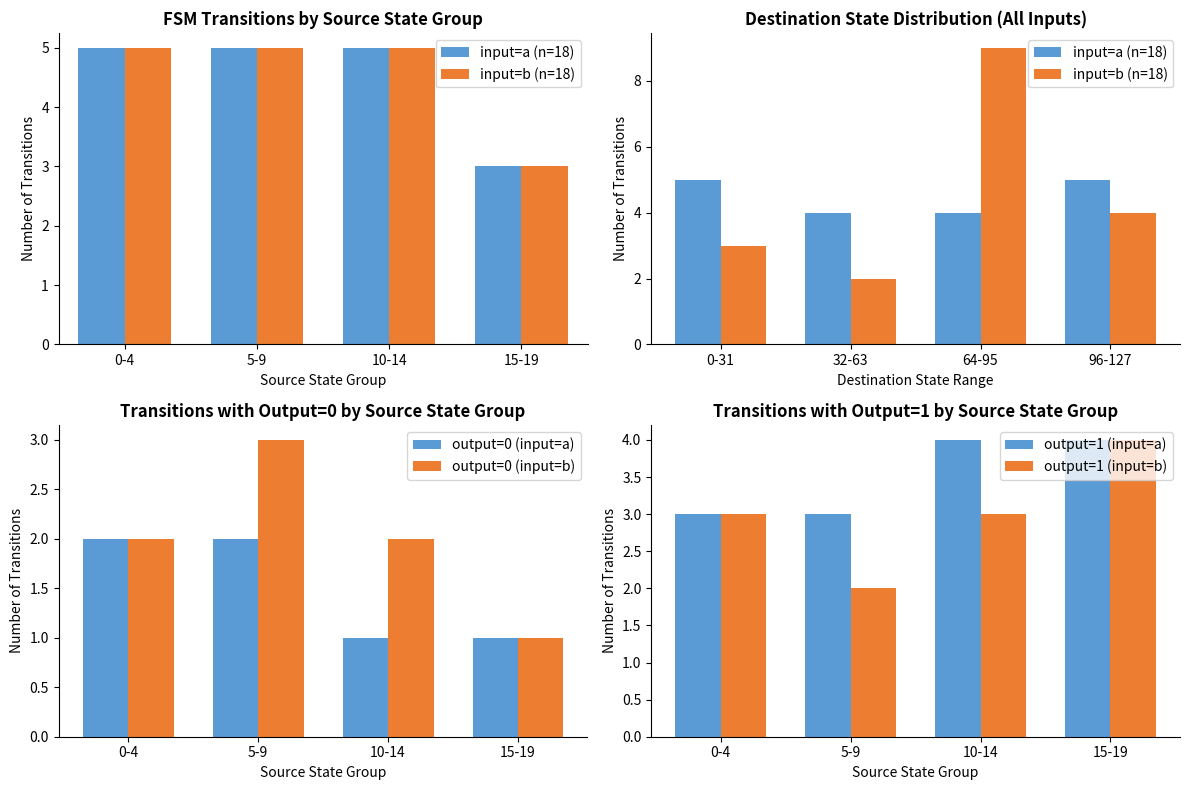

Is the value of output=1 (input=b) at 5-9 greater than the value of output=1 (input=a) at 15-19?

No